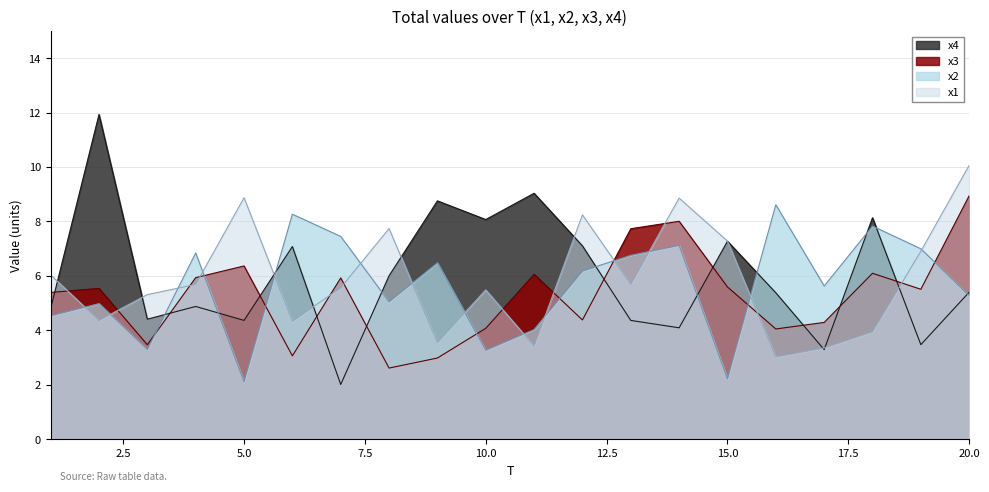

What are all the series names shown in the legend?

x4, x3, x2, x1